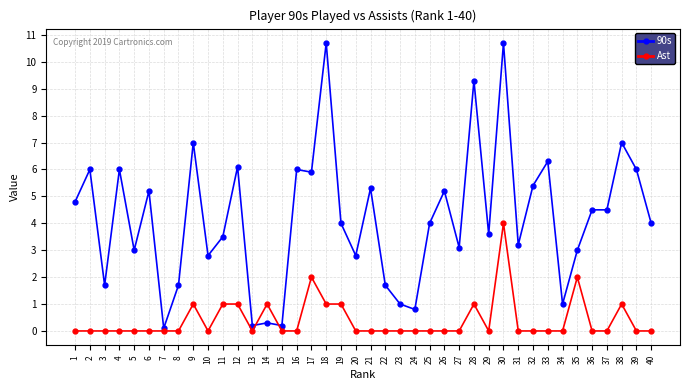

Which series has the largest range (max minus min)?

90s